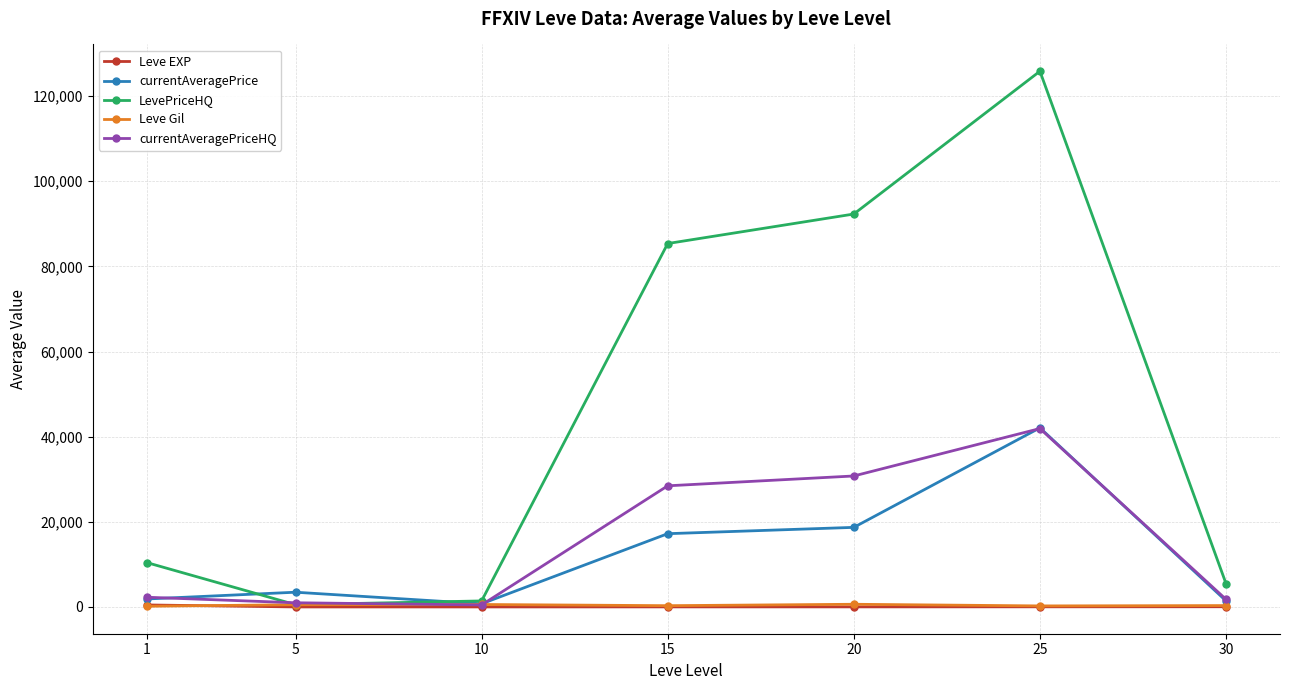

What is the value of the currentAveragePriceHQ point at the 1st from the left?

2281.5